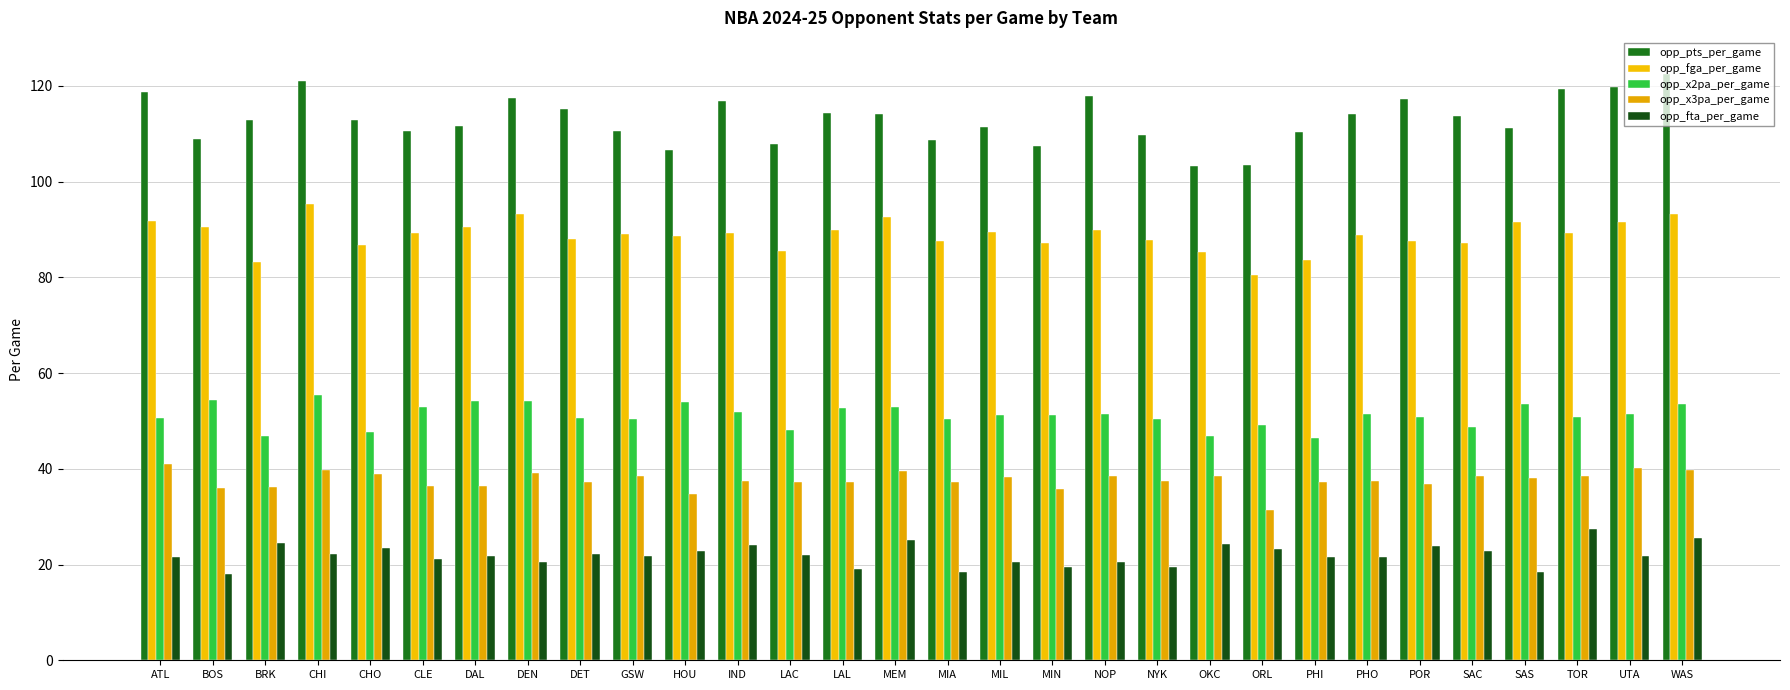

True or false: opp_fta_per_game has a value of 19.5 at NYK.

True